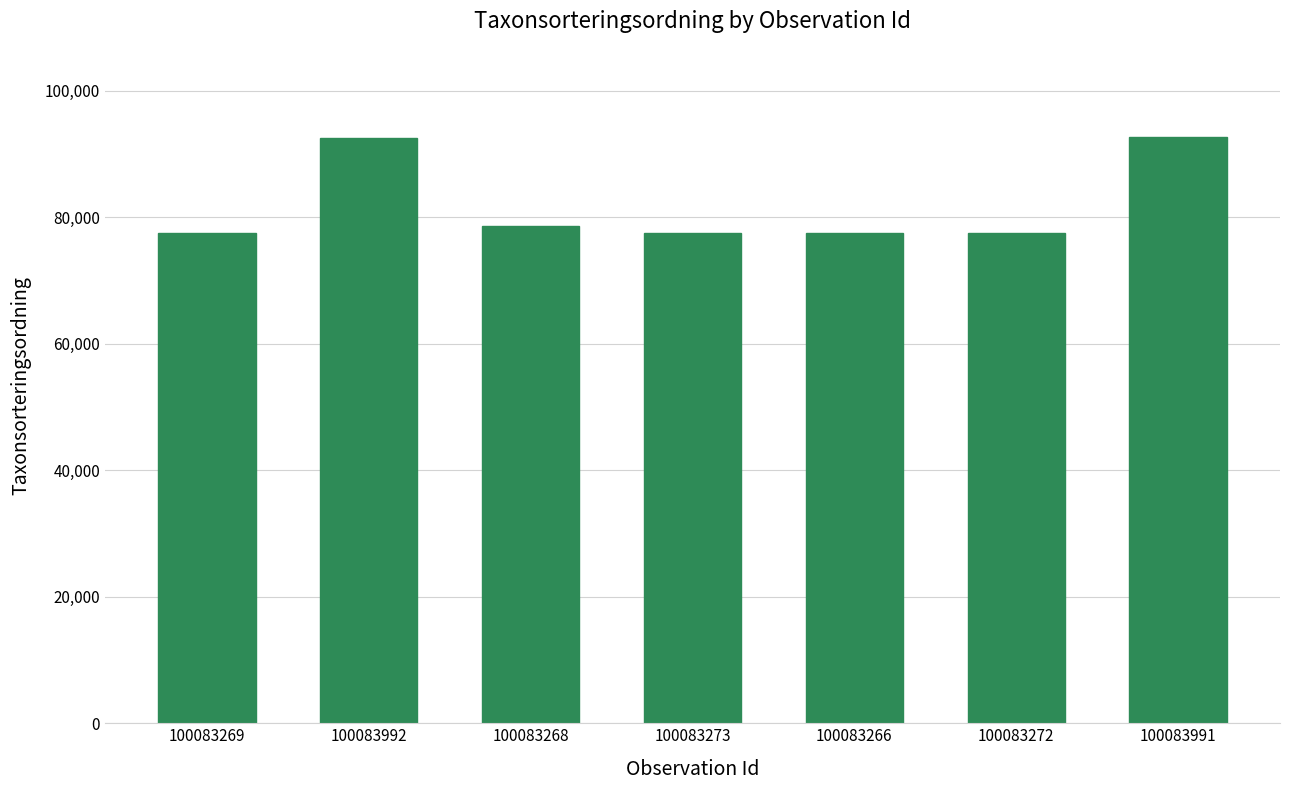

What is the label of the 7th bar from the right?

100083269